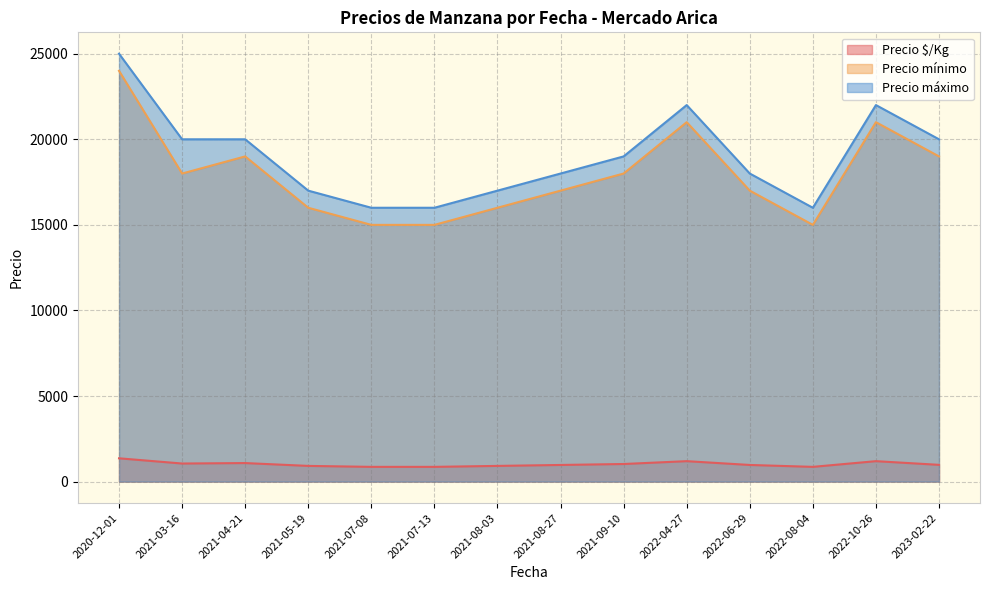

The value of Precio $/Kg at 2023-02-22 is 979. True or false?

True